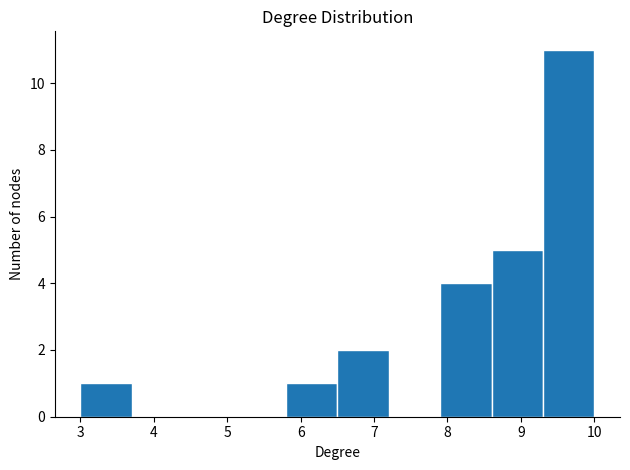

How tall is the bar that spans 6.5 to 7.2 on the x-axis? The values are not printed on the chart, so give them approximately, as read against the axis.

2